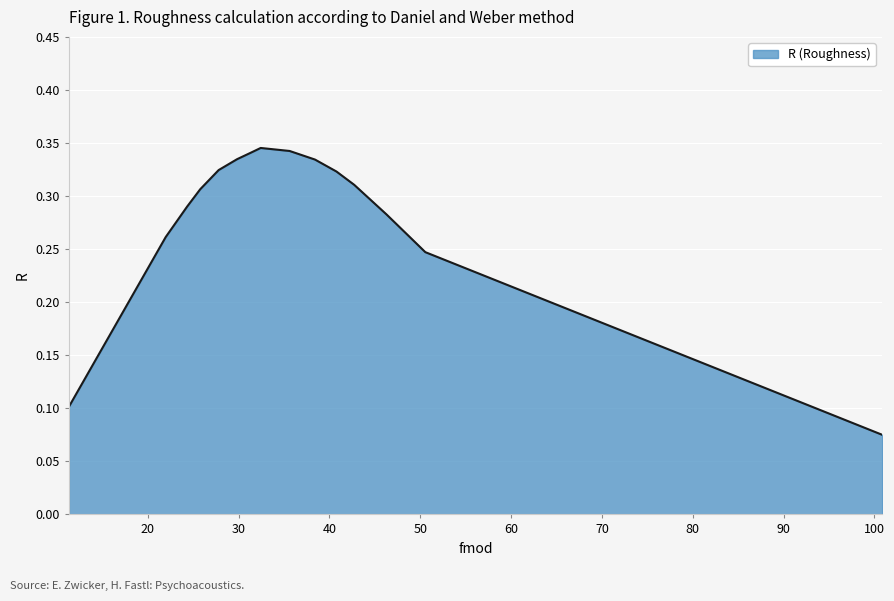

What is the average value?

0.3